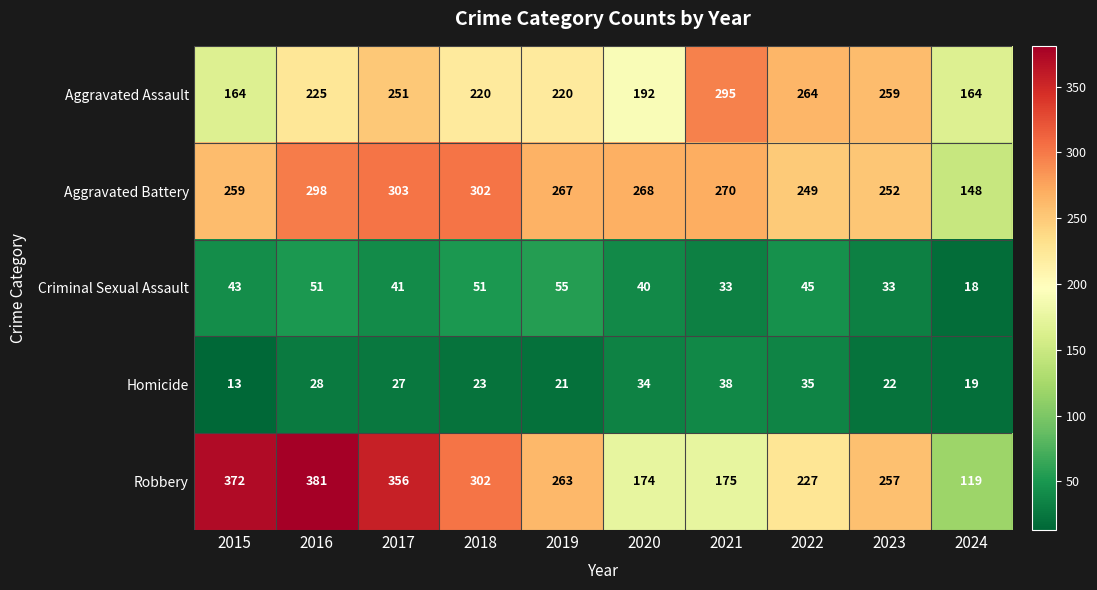

At which category does the chart reach its minimum across all series?

2015